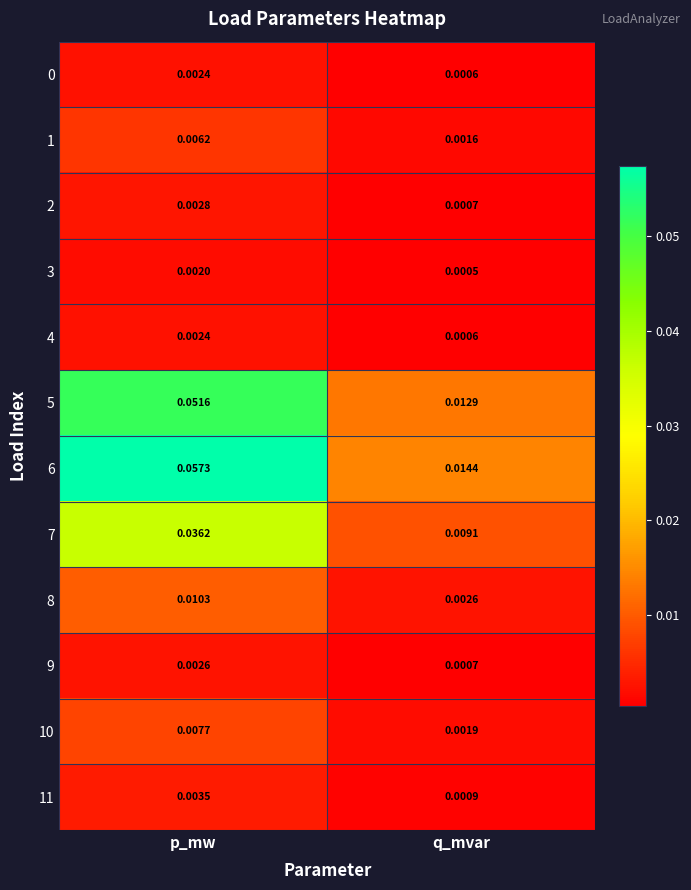

At which label does 5 reach its peak?

p_mw